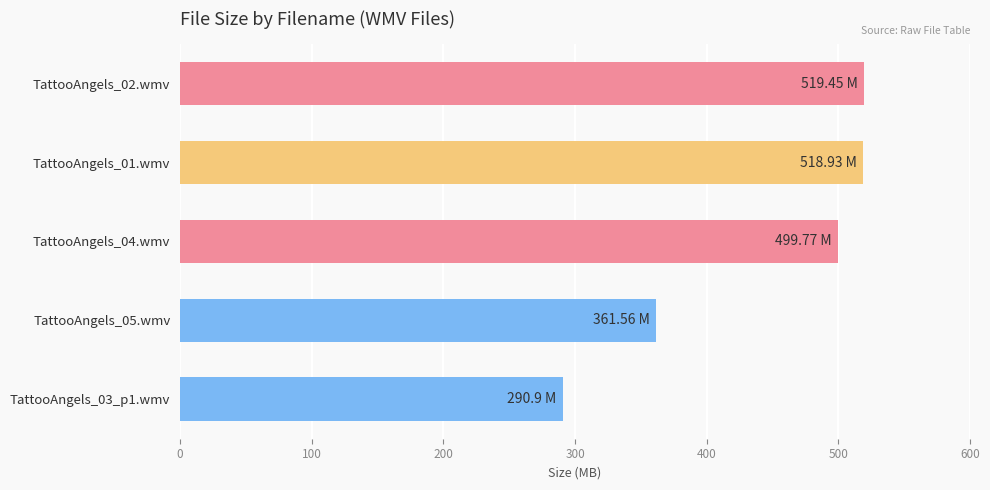

Where is the data nearest to the value 405?

TattooAngels_05.wmv